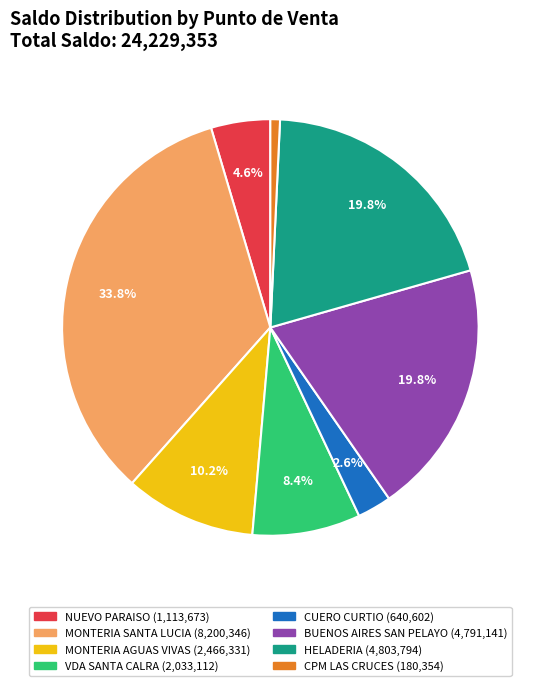

To the nearest percent, what percentage of the pie is MONTERIA SANTA LUCIA?

34%